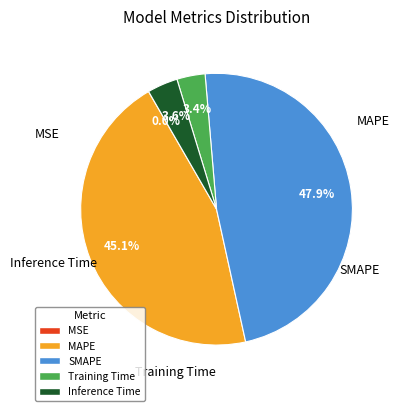

To the nearest percent, what is the difference between the largest and smallest slice percentages?

48%